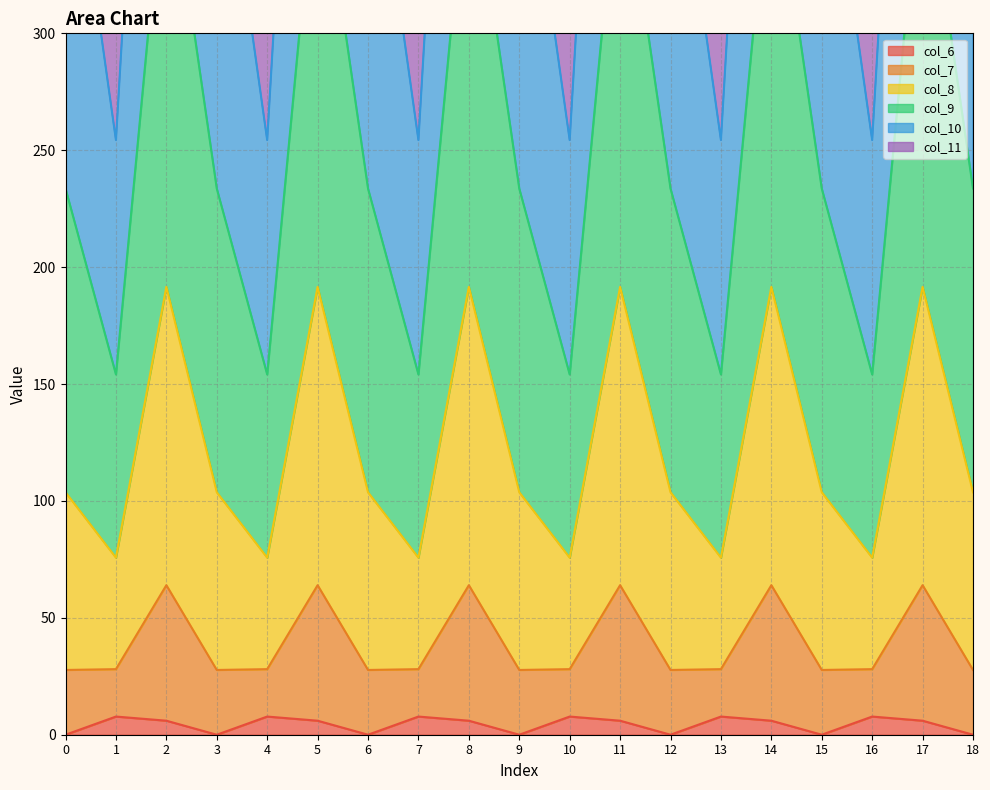

True or false: col_7 and col_10 cross at least once.

False